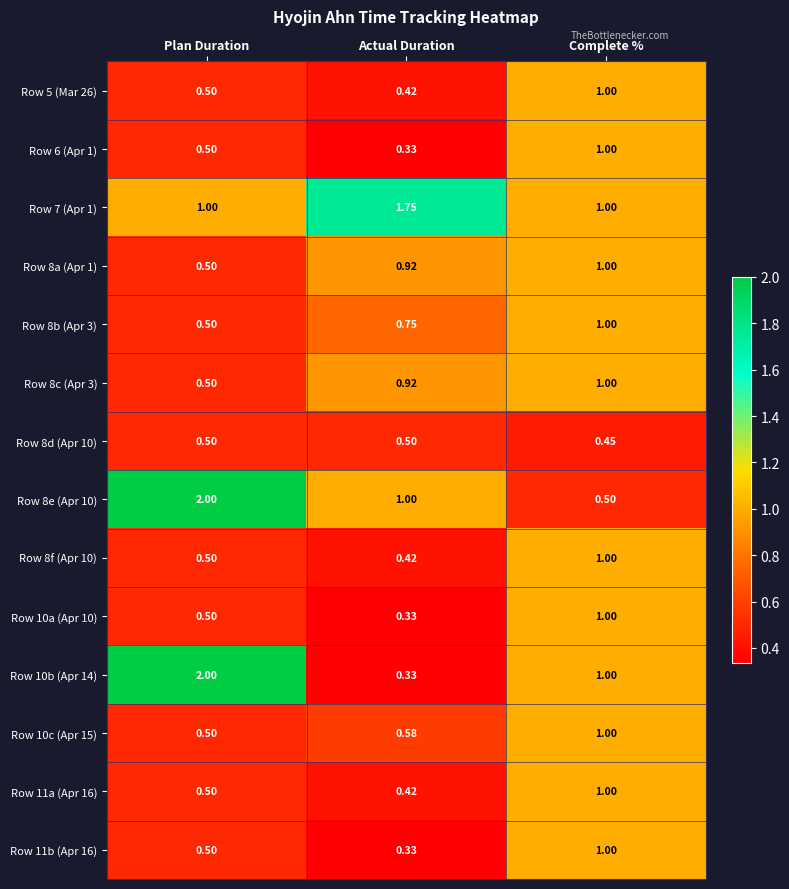

Is the value of Row 11a (Apr 16) at Plan Duration greater than the value of Row 8c (Apr 3) at Actual Duration?

No